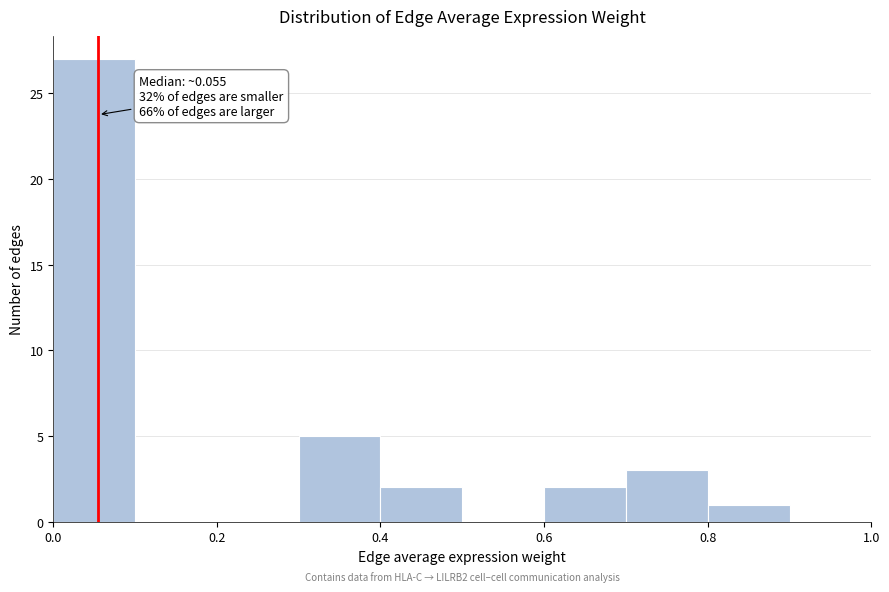

Over which range of the x-axis is the bar tallest?

0.0 to 0.1